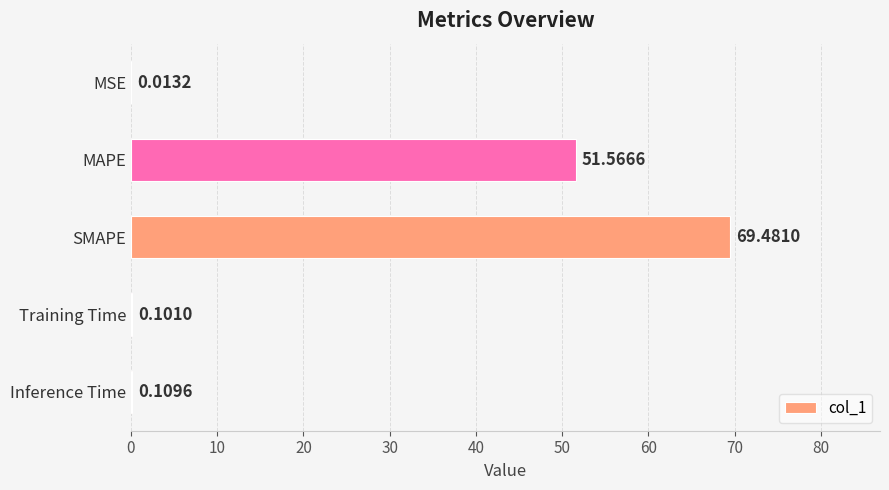

What is the change in value from MSE to SMAPE?

+69.5